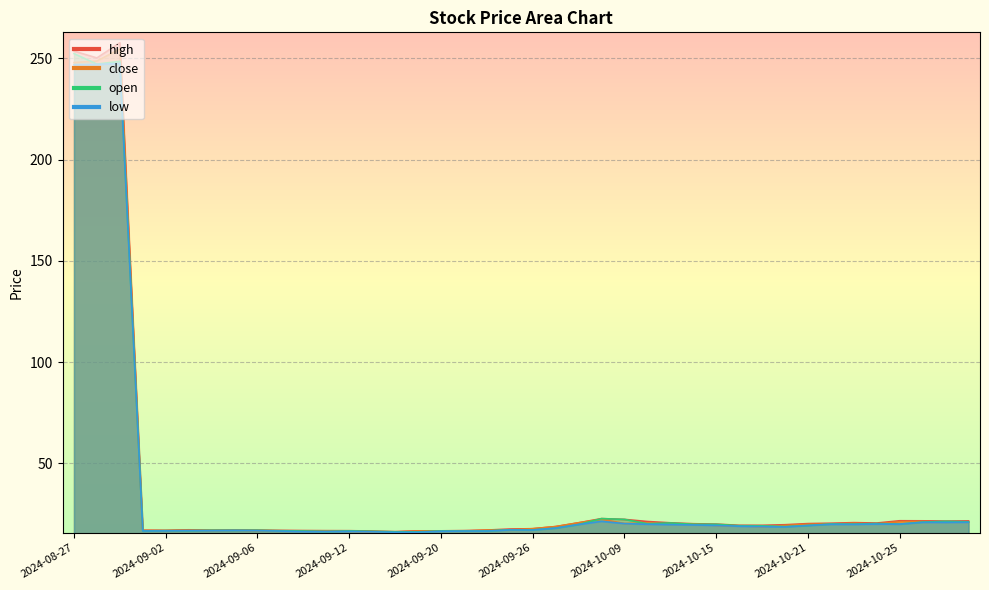

Where does the low series first go above 18?

2024-08-27